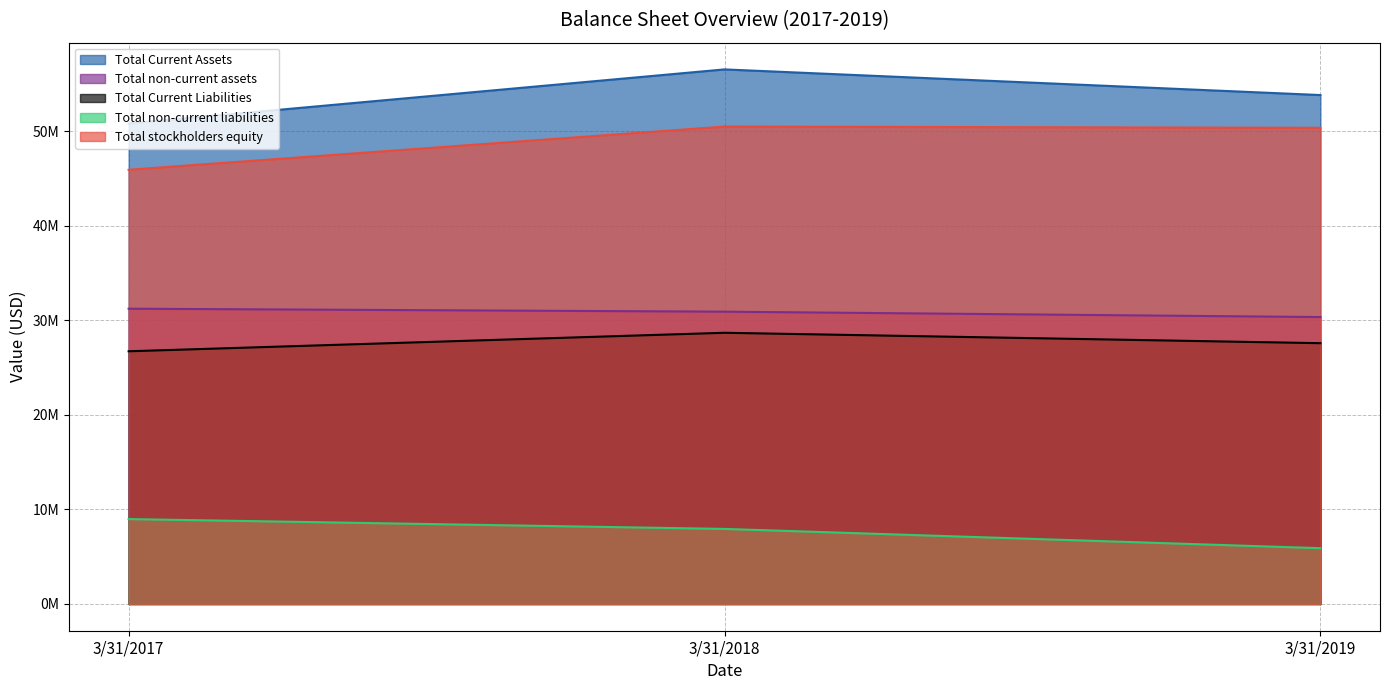

What is the spread (max minus min) of values at 3/31/2017?

41833000